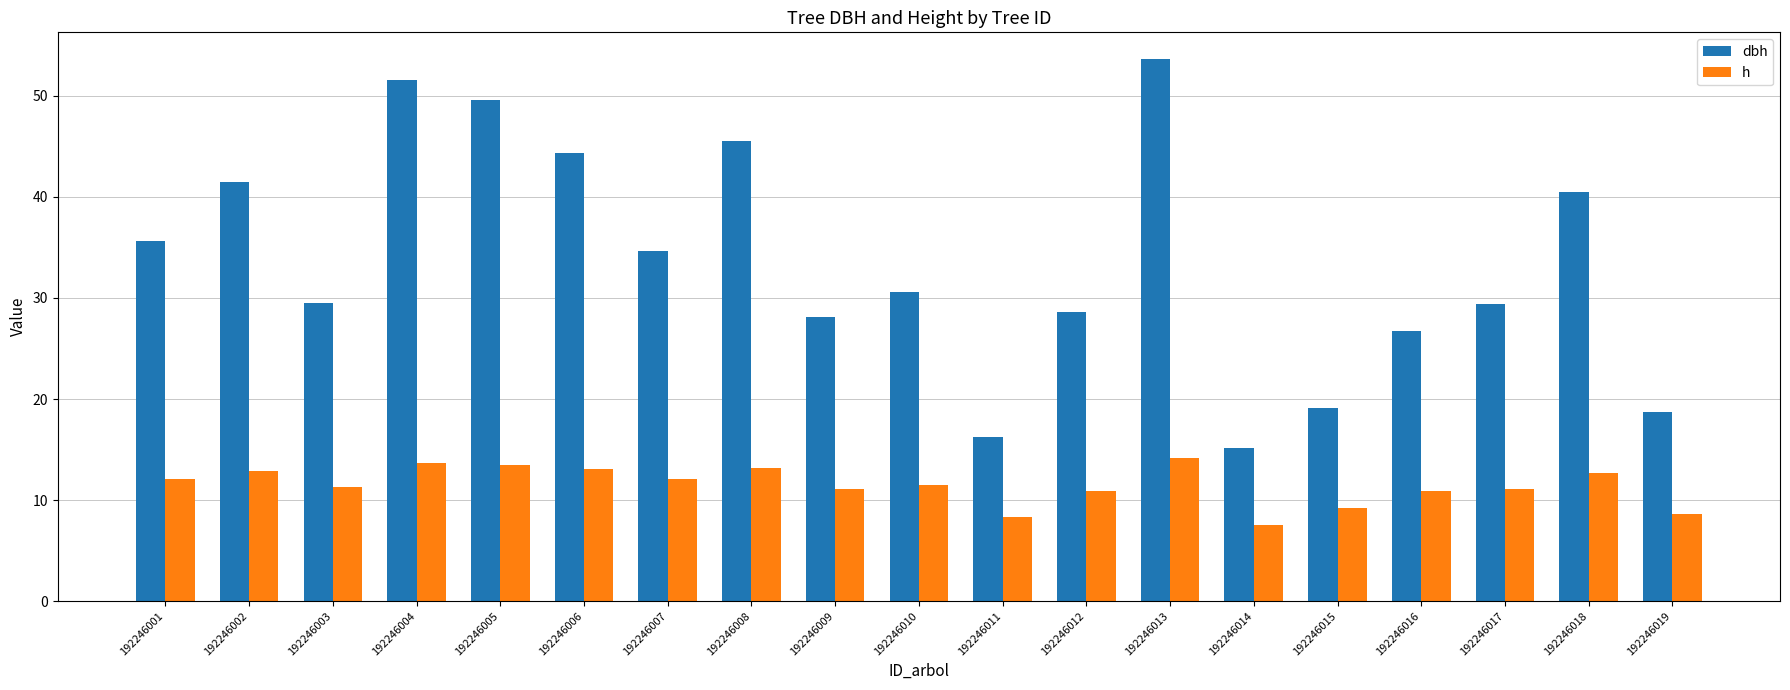

At which label is dbh closest to 34?

192246007